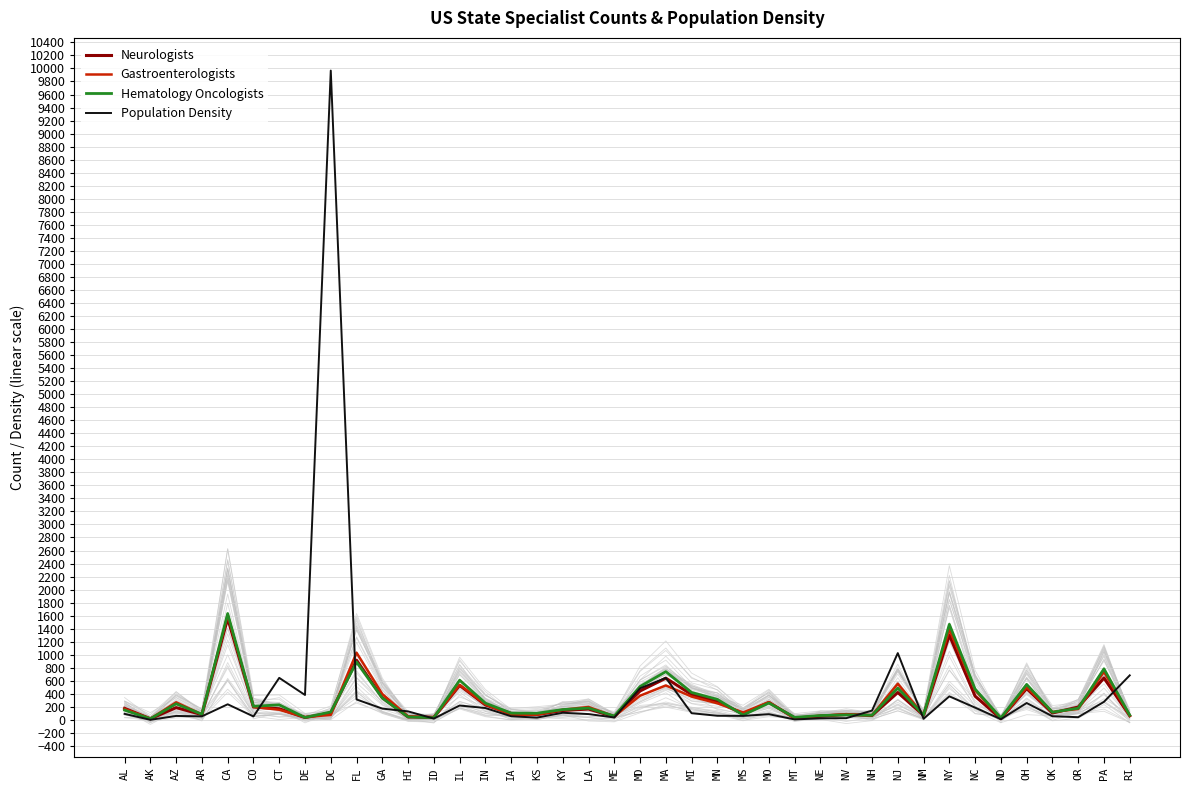

Rank the series by their maximum value, from lowest to highest.

Neurologists, Gastroenterologists, Hematology Oncologists, Population Density